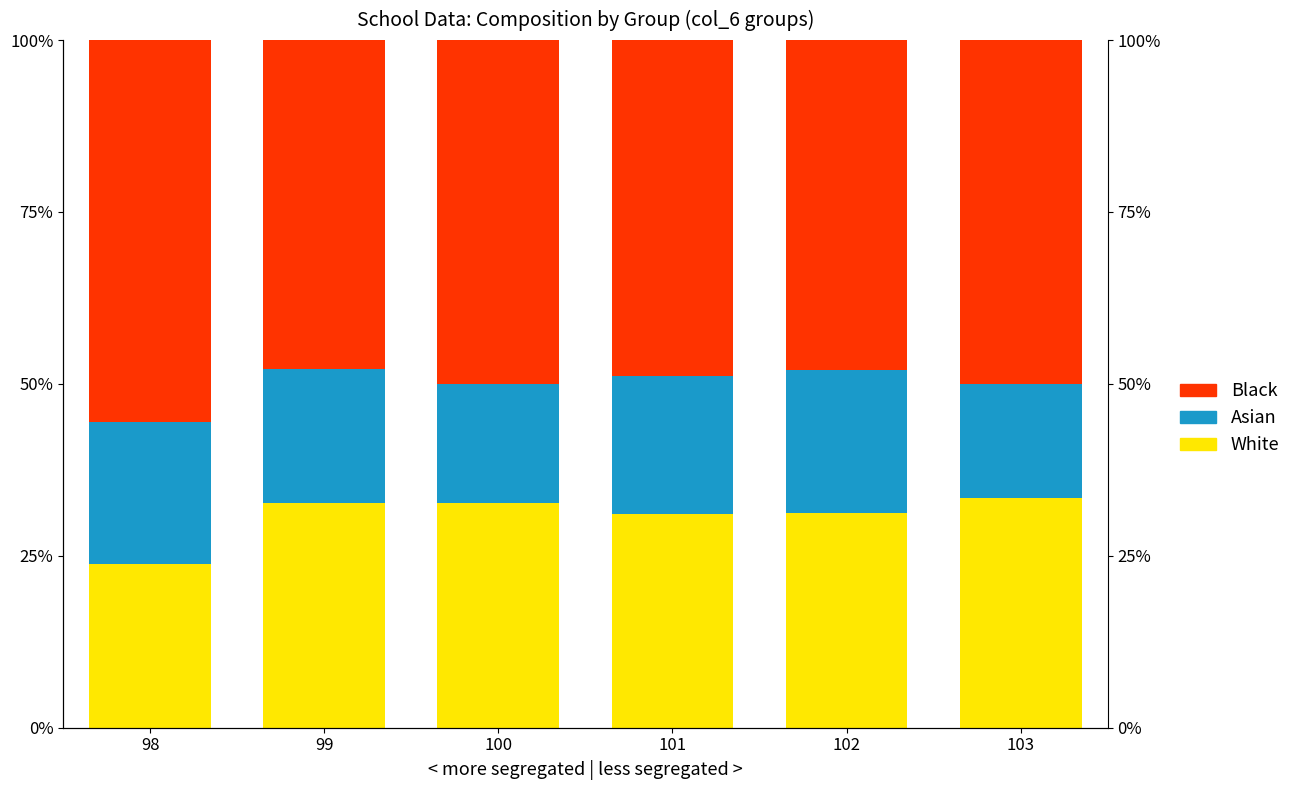

At which label is Asian closest to 18?

100